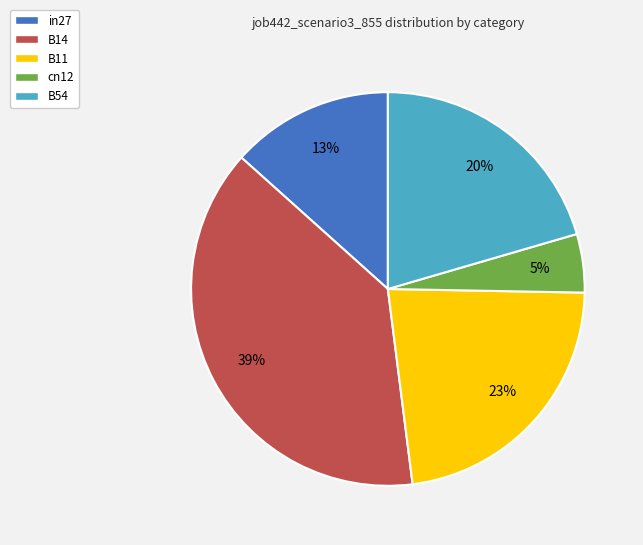

To the nearest percent, what is the difference between the largest and smallest slice percentages?

34%